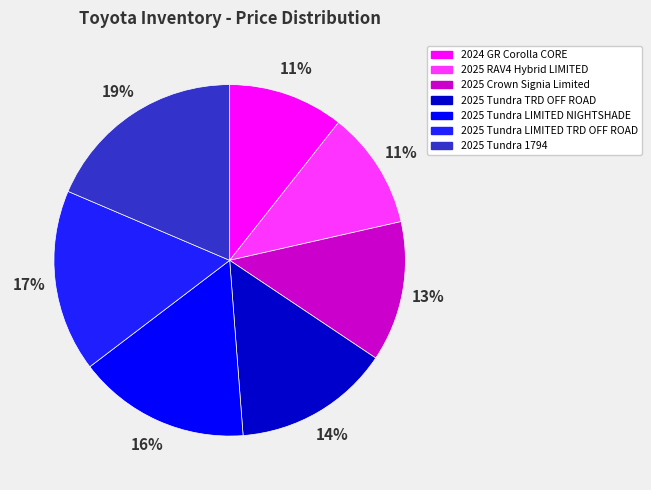

To the nearest percent, what is the difference between the largest and smallest slice percentages?

8%